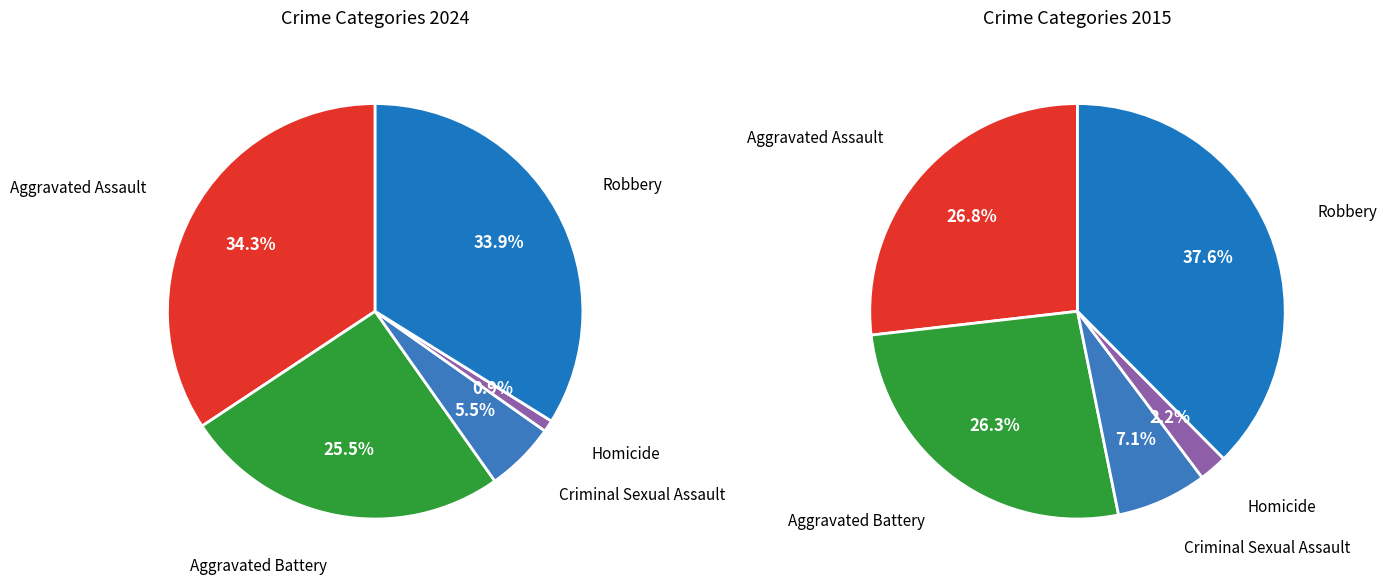

What is the smallest slice in the pie chart?

Homicide